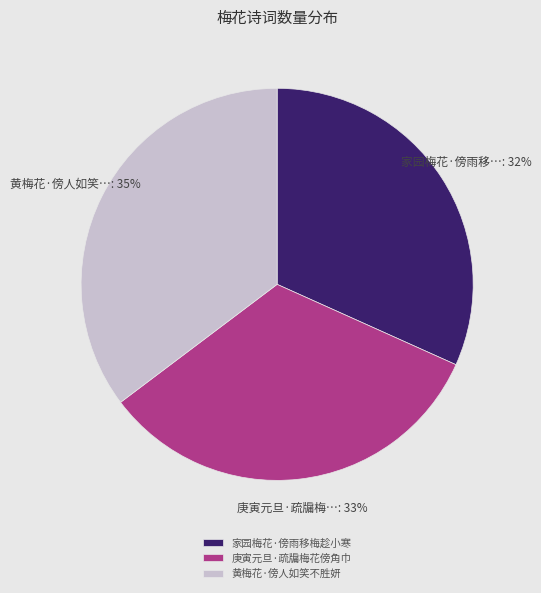

To the nearest percent, what percentage of the pie is 家园梅花·傍雨移梅趁小寒?

32%